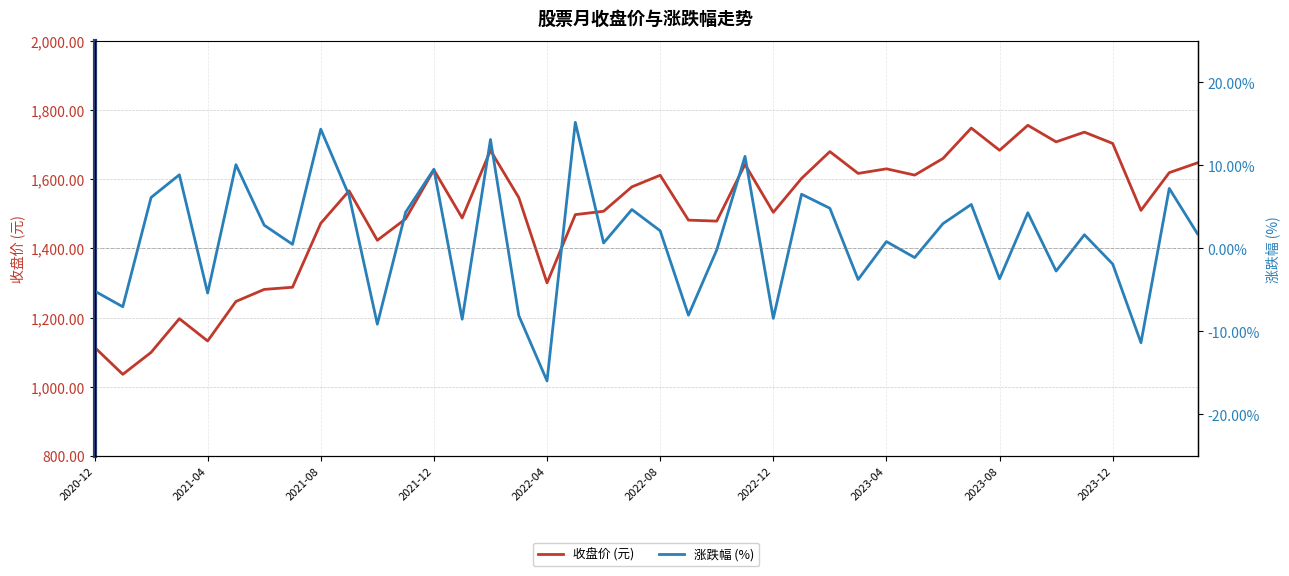

The value of 收盘价 (元) at 2023-08 is 479.9. True or false?

False